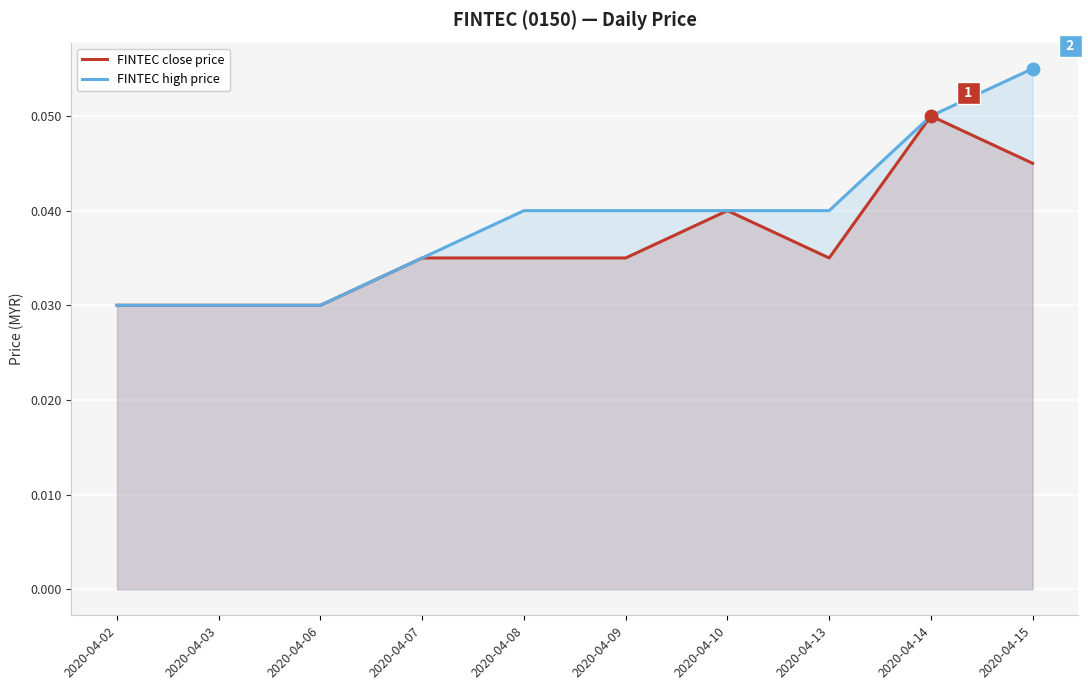

Reading right to left, what are all the values shown in this chart?

FINTEC close price: 2020-04-15=0.0	2020-04-14=0.1	2020-04-13=0.0	2020-04-10=0.0	2020-04-09=0.0	2020-04-08=0.0	2020-04-07=0.0	2020-04-06=0.0	2020-04-03=0.0	2020-04-02=0.0
FINTEC high price: 2020-04-15=0.1	2020-04-14=0.1	2020-04-13=0.0	2020-04-10=0.0	2020-04-09=0.0	2020-04-08=0.0	2020-04-07=0.0	2020-04-06=0.0	2020-04-03=0.0	2020-04-02=0.0